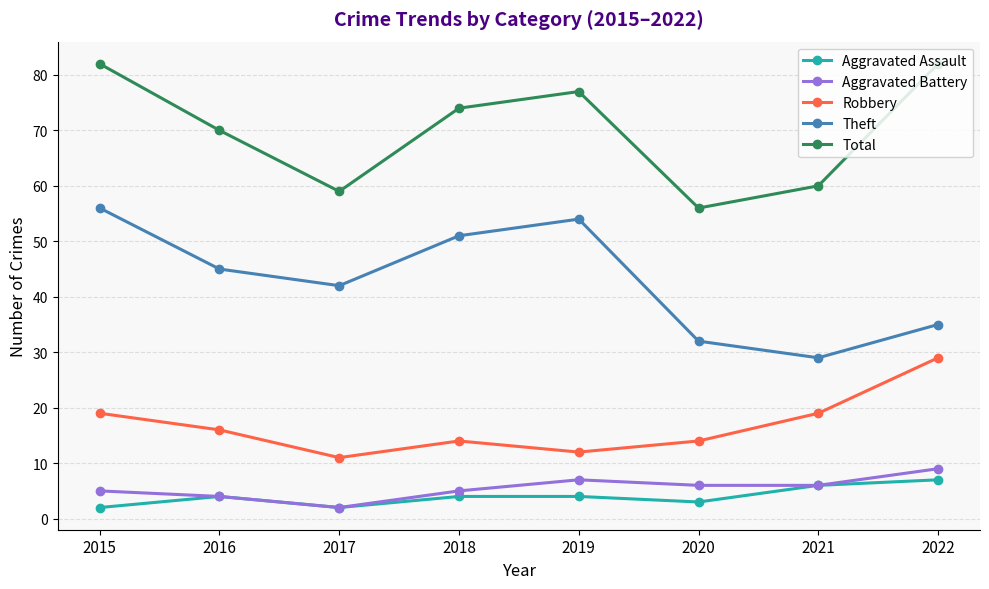

How many data points in Robbery are less than 16?

4